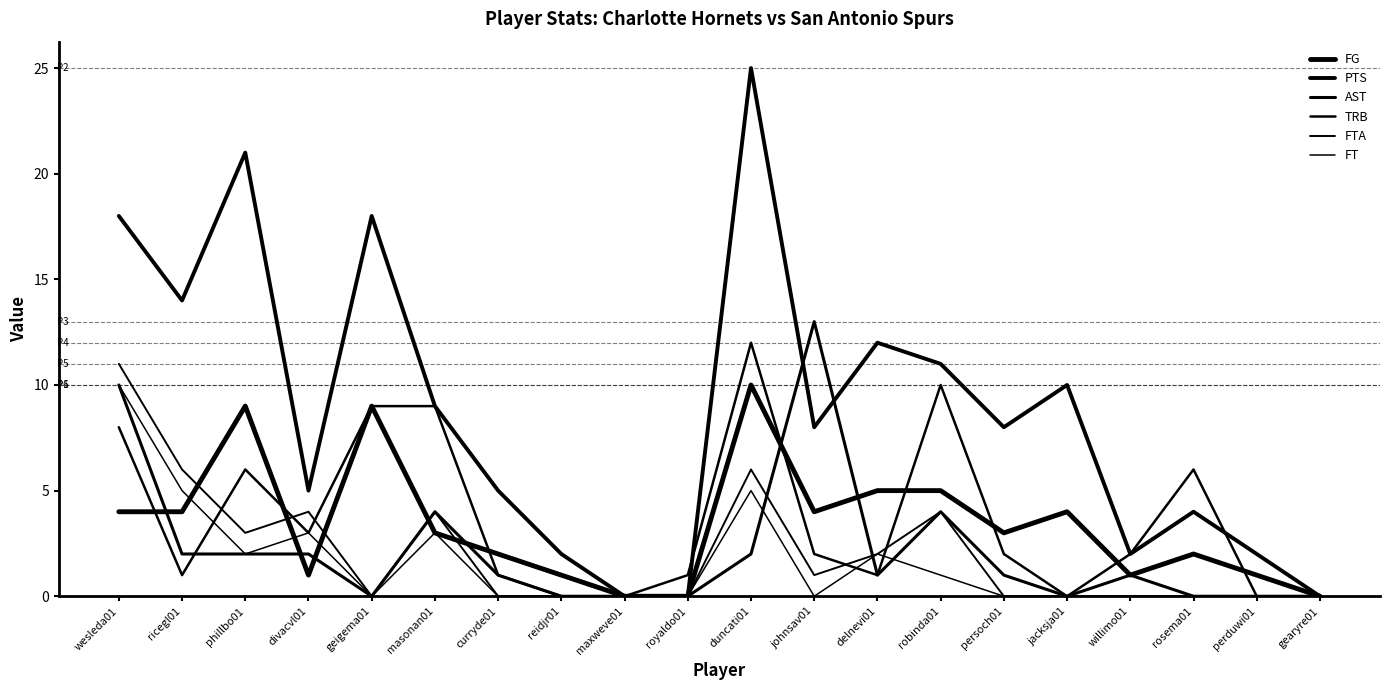

Where do FG and FTA first cross each other?

ricegl01 and phillbo01